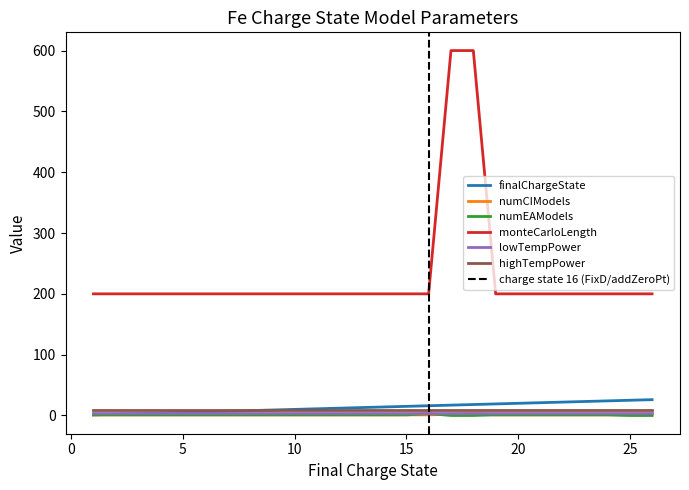

The lowTempPower series shows 4 at 25. True or false?

True